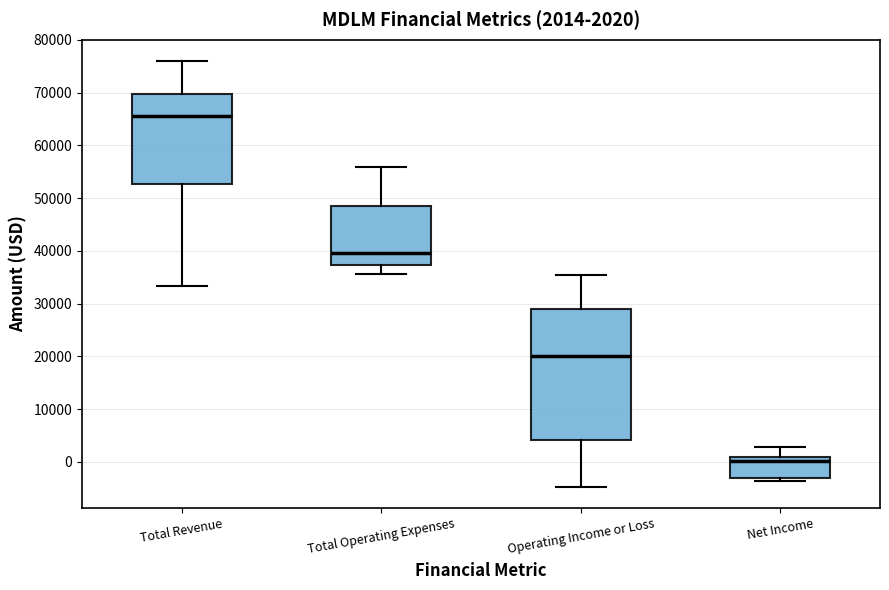

Which box is the tallest, from its lower edge to its upper edge?

Operating Income or Loss